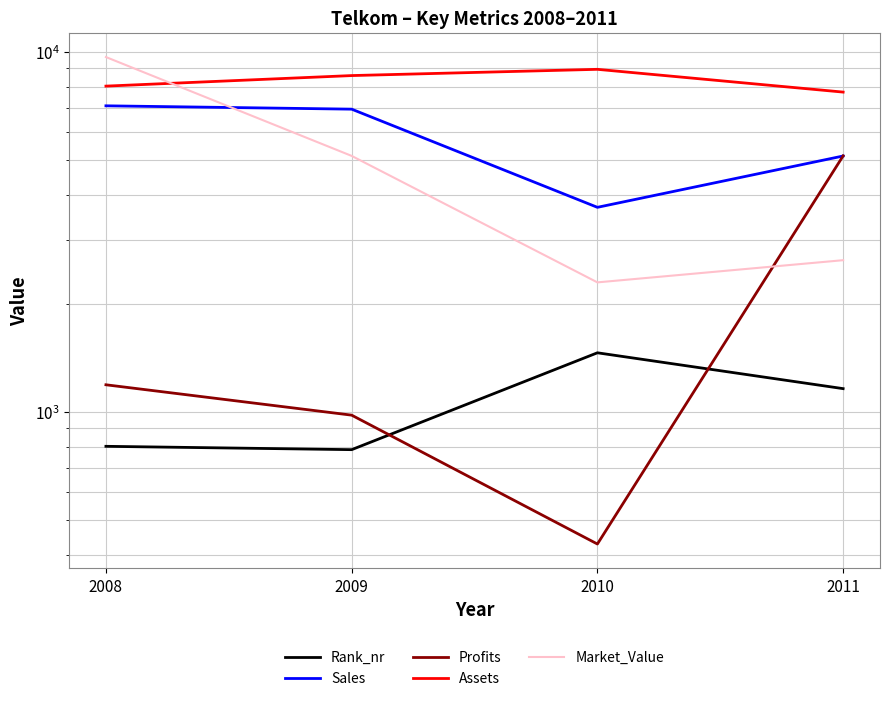

Reading right to left, what are all the values shown in this chart?

Rank_nr: 1161.0	1460.0	786.0	803.0
Sales: 5137.0	3700.0	6930.0	7080.0
Profits: 5141.1	430.0	980.0	1190.0
Assets: 7729.0	8940.0	8590.0	8030.0
Market_Value: 2639.0	2290.0	5140.0	9670.0